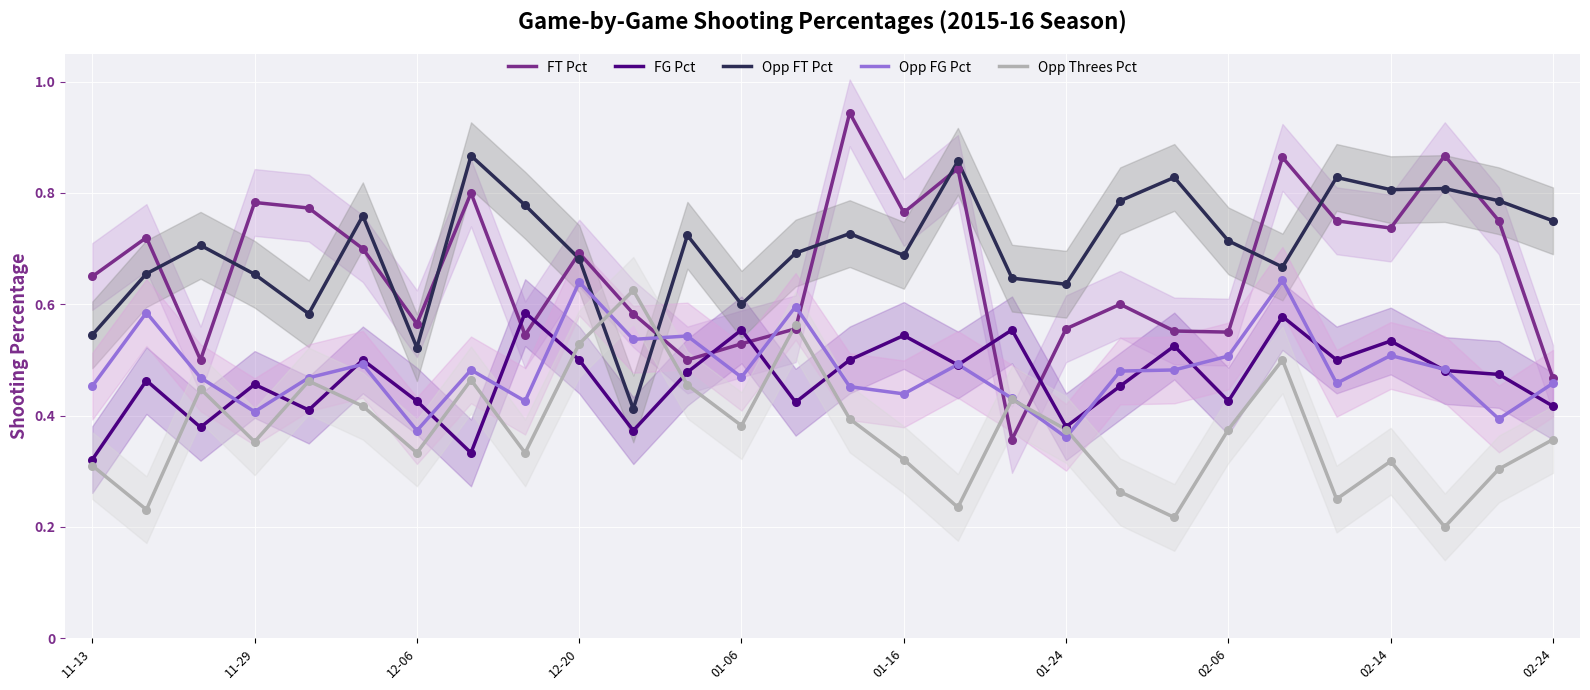

At how many categories does at least one series exceed 0?

28